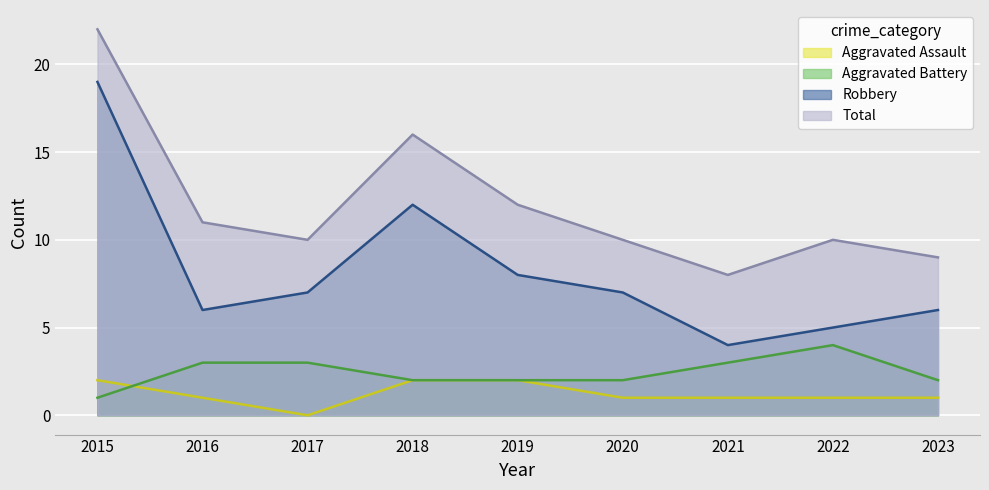

At how many categories does at least one series exceed 9?

7